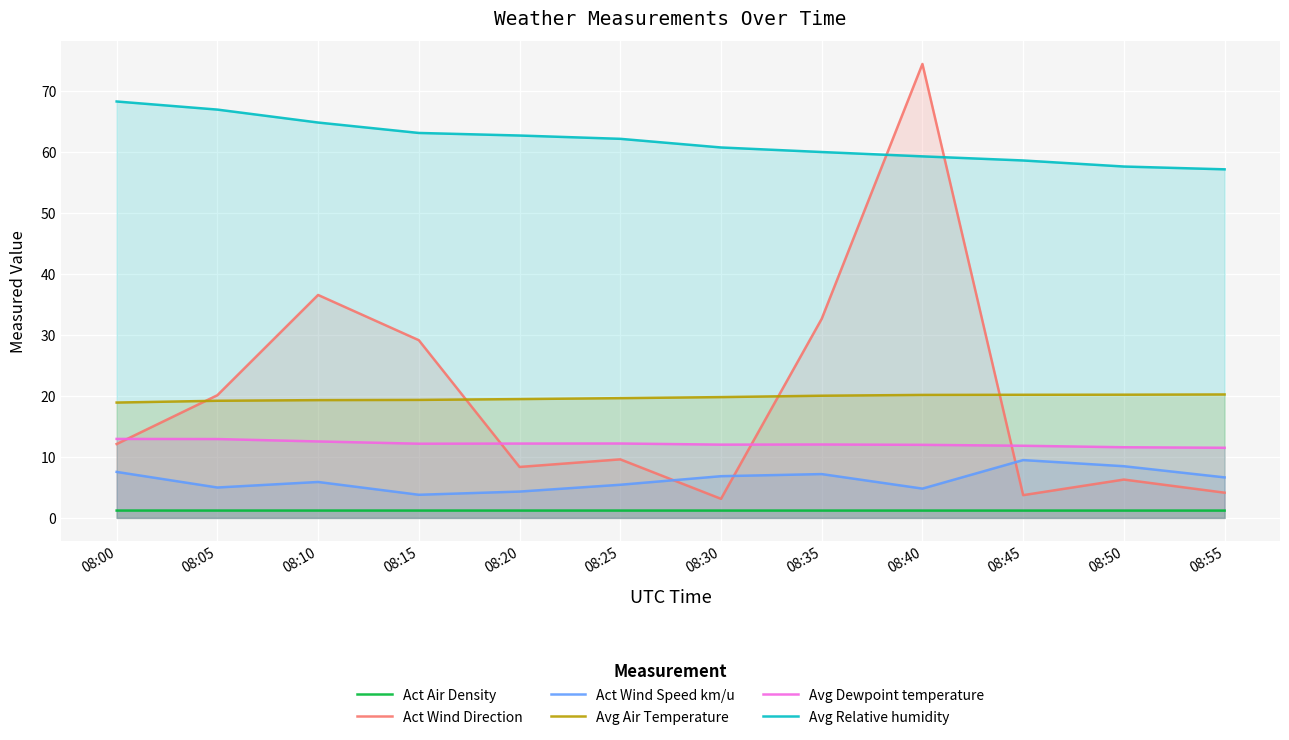

How many values in the Avg Air Temperature series are below 19?

1